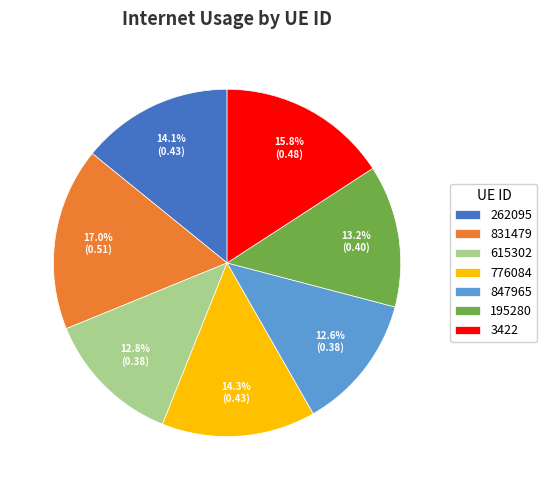

Which slice is the largest?

831479